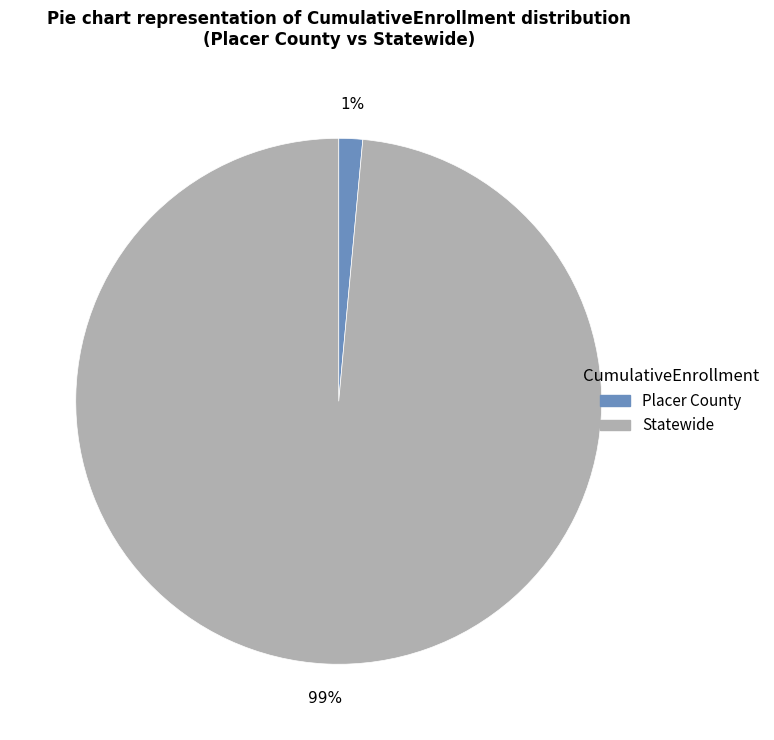

Is Statewide the majority of the pie?

Yes